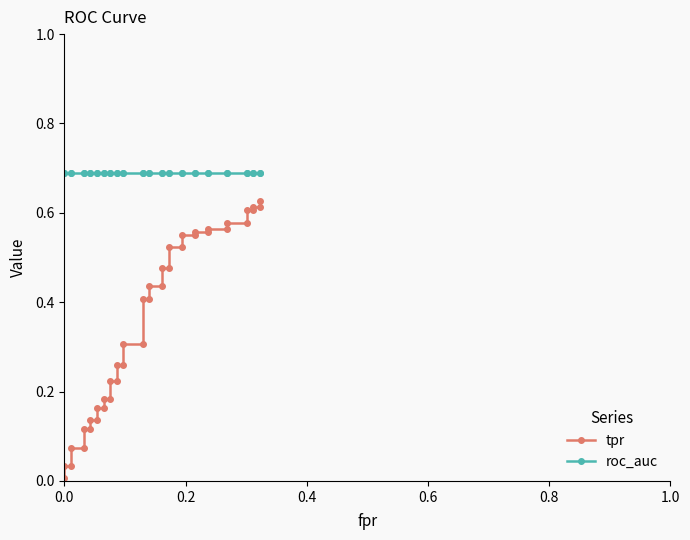

True or false: tpr and roc_auc intersect in this chart.

False